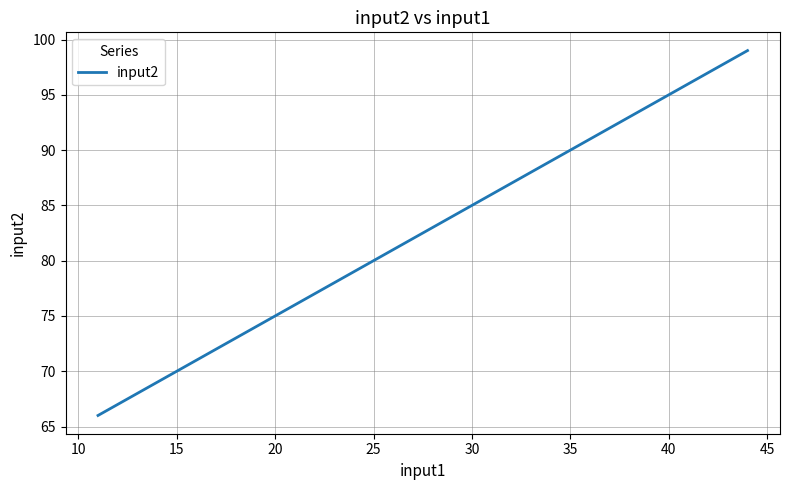

How many values are between 77 and 99?

3